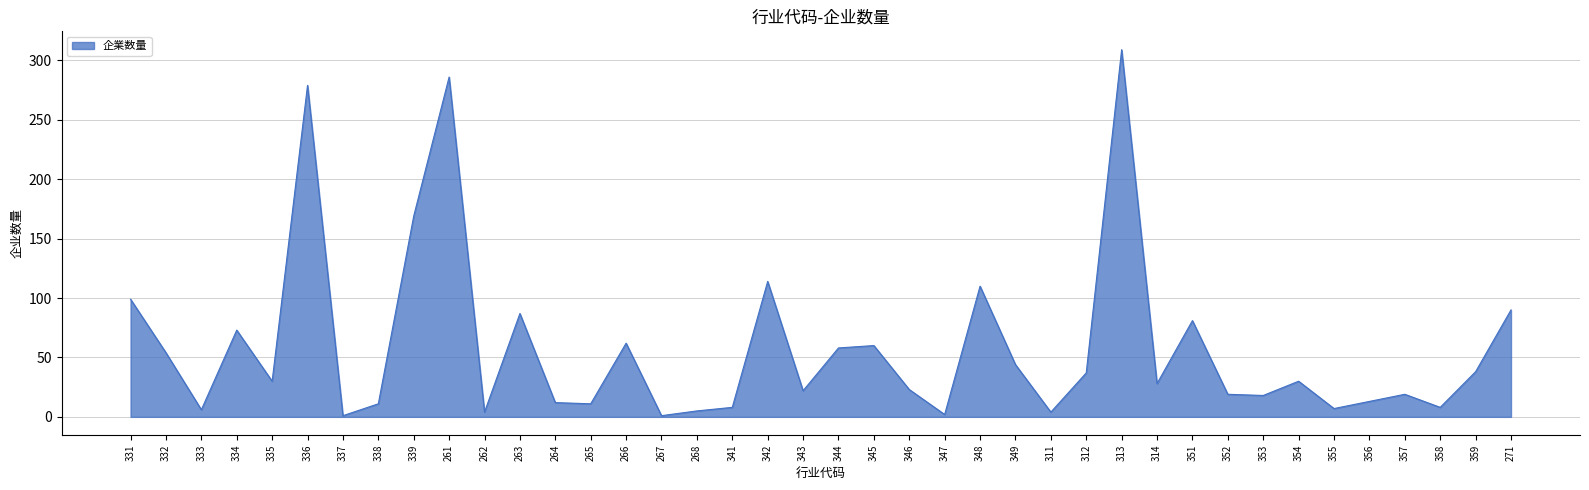

At which category does the data reach its first local valley?

333